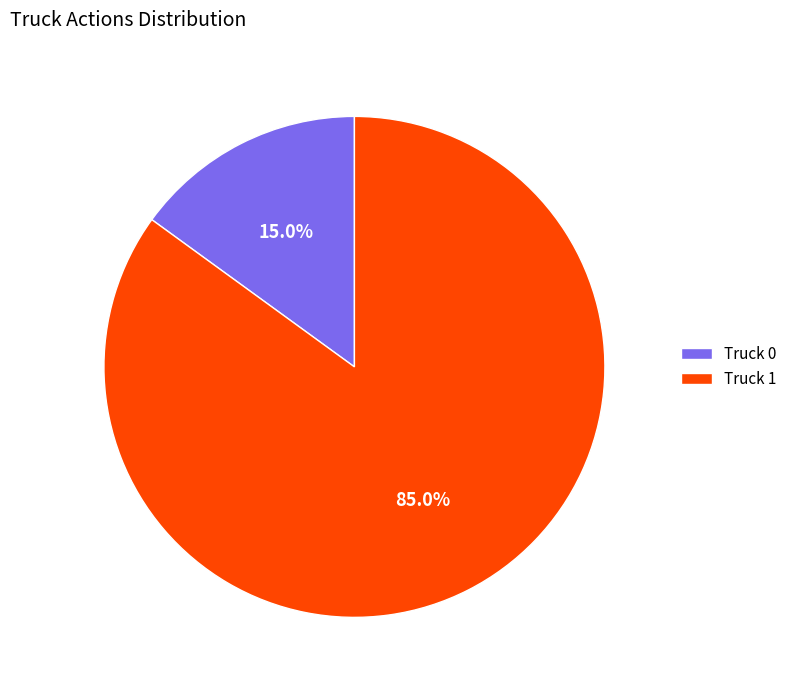

Which has a higher value, Truck 0 or Truck 1?

Truck 1